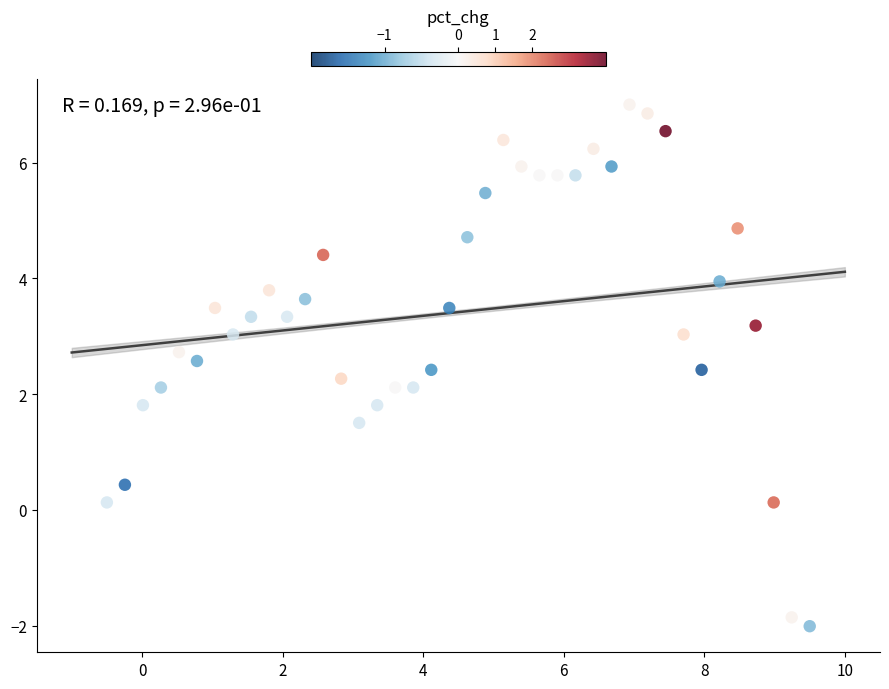

What is the range of X values (max minus min)?

10.0